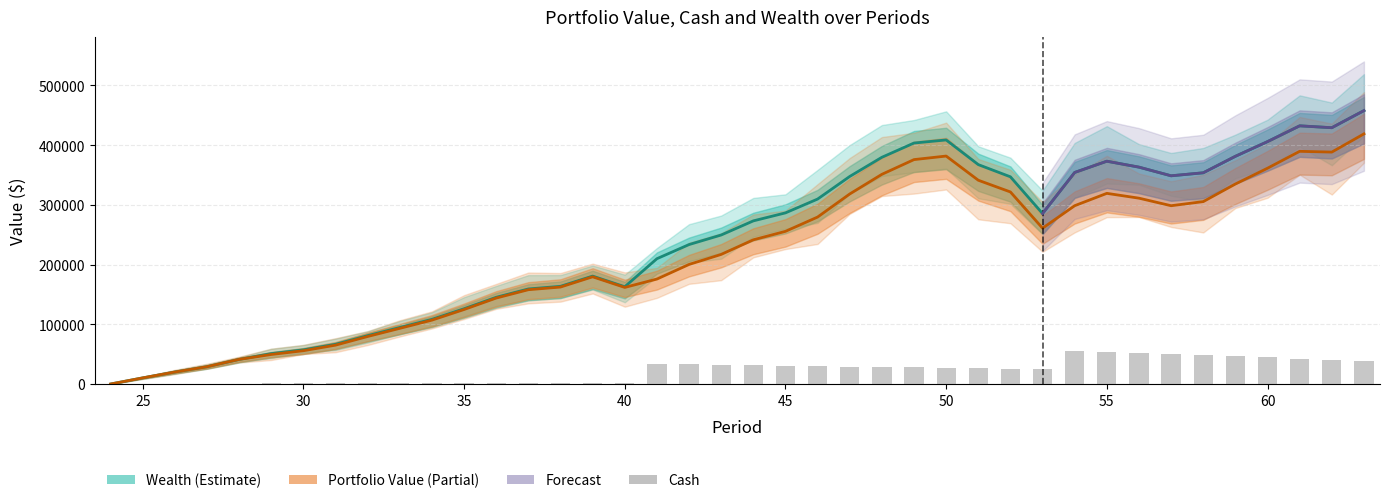

How many data points in Wealth are above 273093?

20